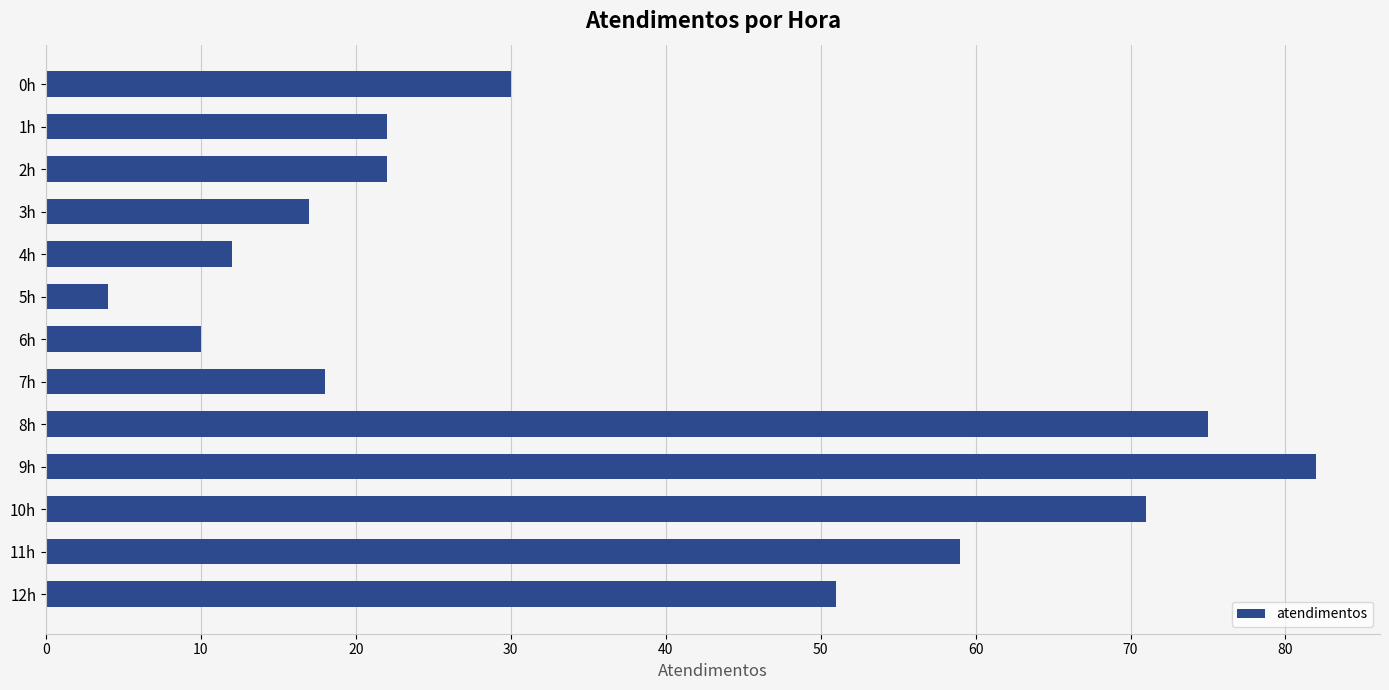

What is the difference between the second highest and second lowest values?

65